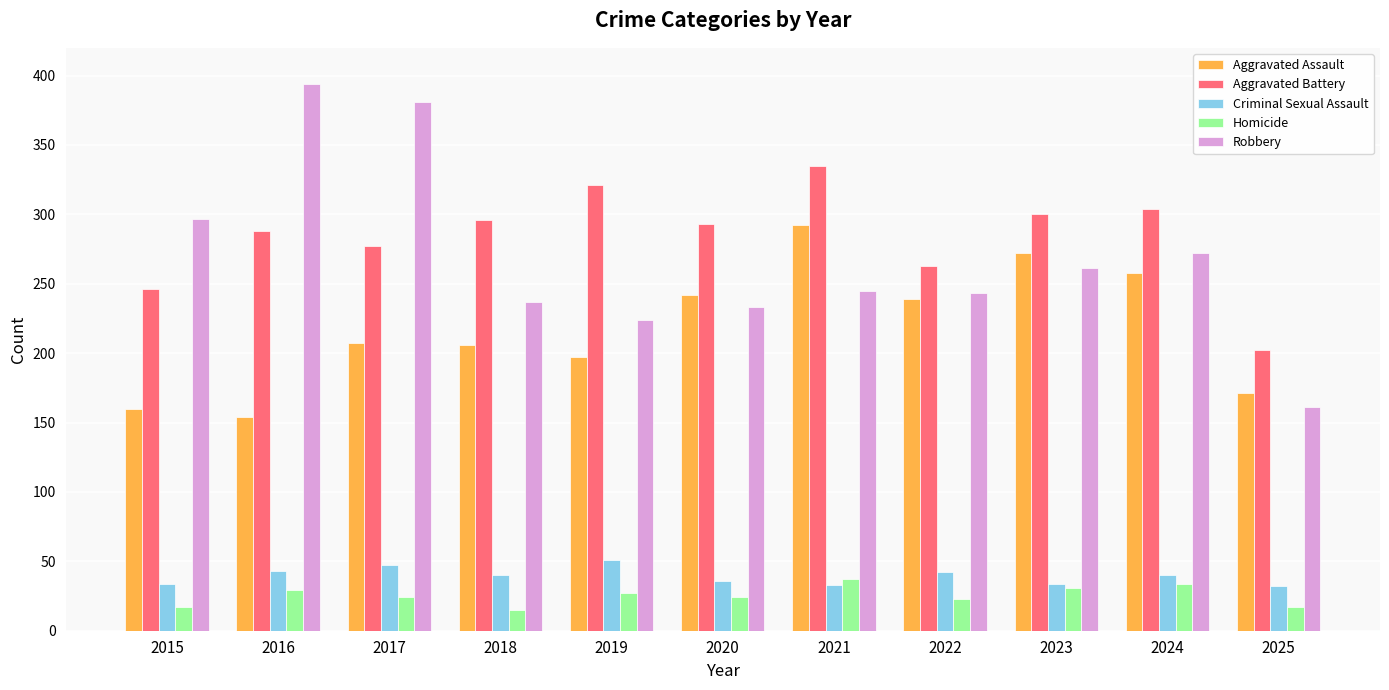

Where does the Aggravated Battery series first go above 293?

2018